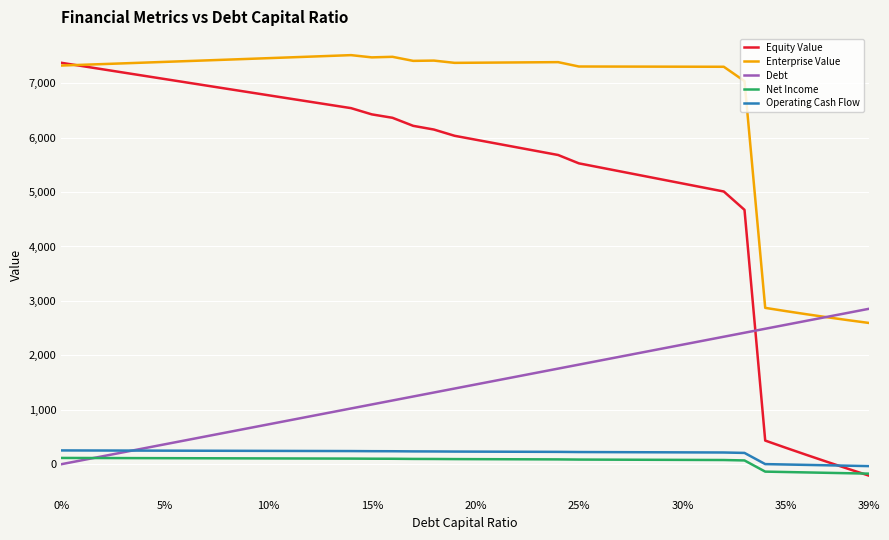

Which series has the largest range (max minus min)?

Equity Value